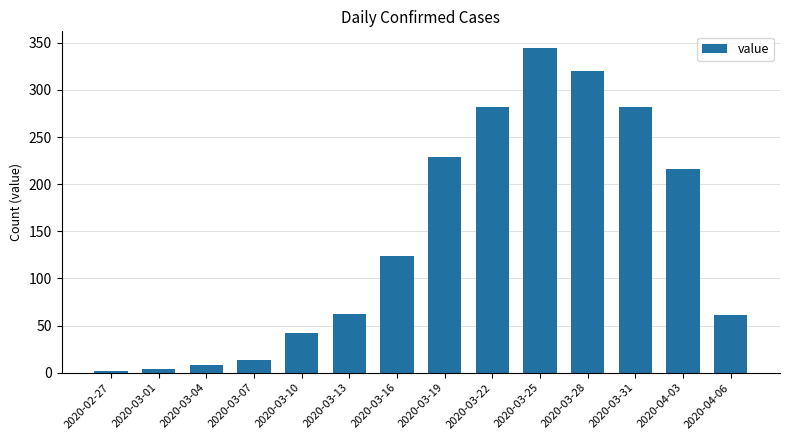

True or false: the data shows 186 at 2020-03-31.

False